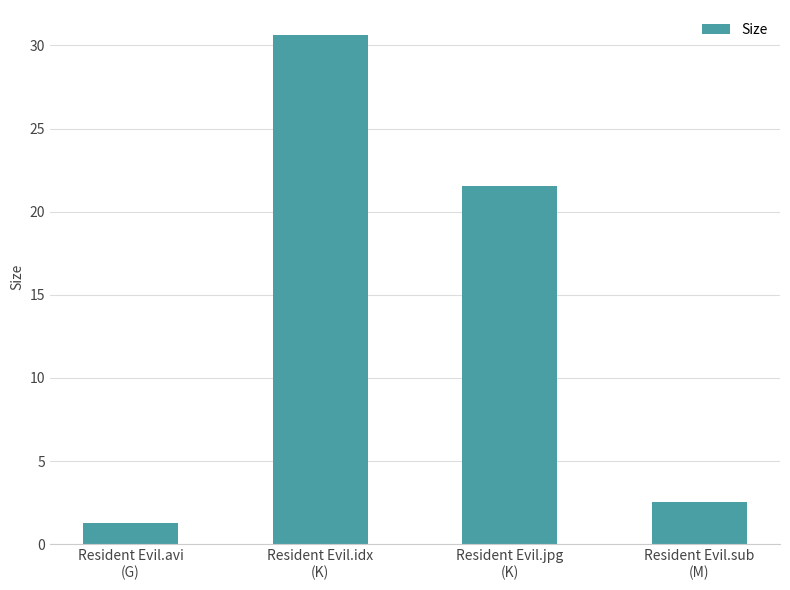

Does the chart contain any negative values?

No